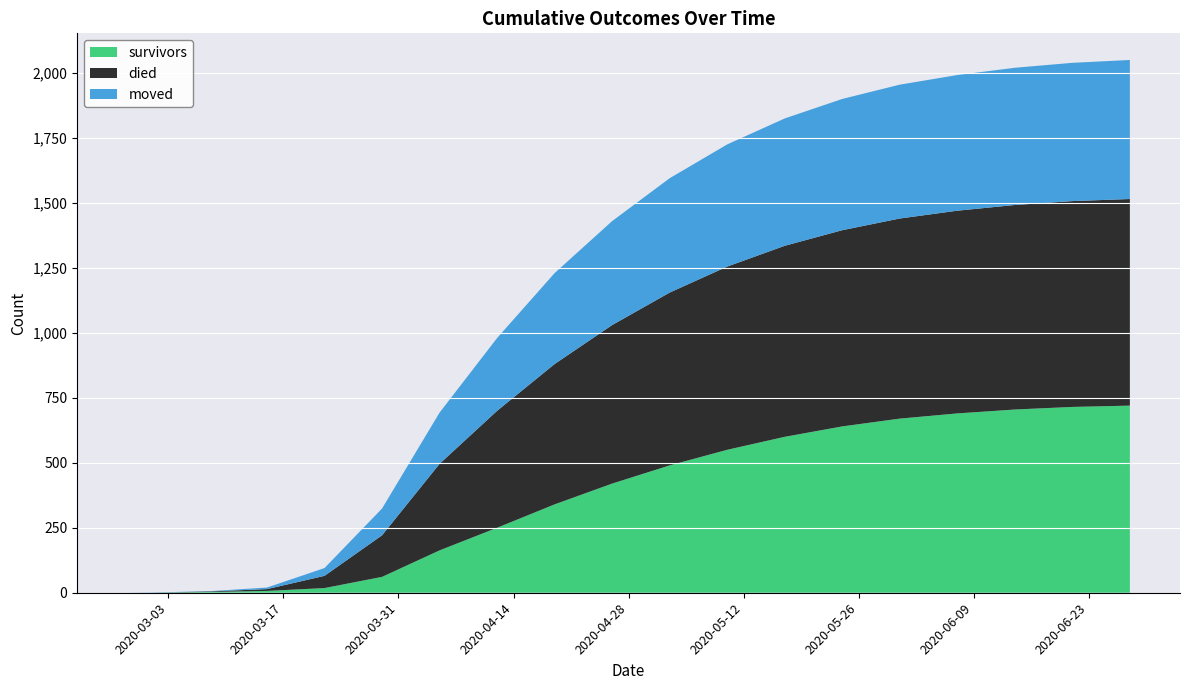

Reading left to right, what are all the values shown in this chart?

survivors: 2020-02-27=0	2020-03-01=0	2020-03-08=3	2020-03-15=7	2020-03-22=18	2020-03-29=61	2020-04-05=163	2020-04-12=250	2020-04-19=340	2020-04-26=420	2020-05-03=490	2020-05-10=550	2020-05-17=600	2020-05-24=640	2020-05-31=670	2020-06-07=690	2020-06-14=705	2020-06-21=715	2020-06-28=720
died: 2020-02-27=0	2020-03-01=0	2020-03-08=2	2020-03-15=7	2020-03-22=47	2020-03-29=160	2020-04-05=333	2020-04-12=450	2020-04-19=540	2020-04-26=610	2020-05-03=665	2020-05-10=705	2020-05-17=735	2020-05-24=755	2020-05-31=770	2020-06-07=780	2020-06-14=787	2020-06-21=792	2020-06-28=795
moved: 2020-02-27=0	2020-03-01=1	2020-03-08=1	2020-03-15=6	2020-03-22=30	2020-03-29=103	2020-04-05=197	2020-04-12=280	2020-04-19=350	2020-04-26=400	2020-05-03=440	2020-05-10=470	2020-05-17=490	2020-05-24=505	2020-05-31=515	2020-06-07=522	2020-06-14=528	2020-06-21=532	2020-06-28=535